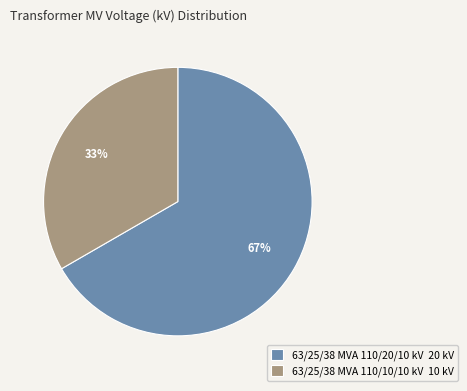

Which slice is the smallest?

63/25/38 MVA 110/10/10 kV